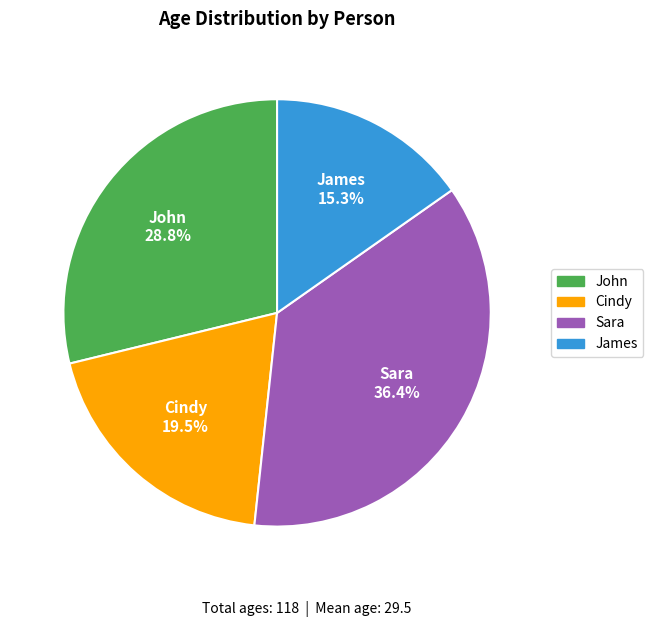

Count the number of slices in the pie.

4